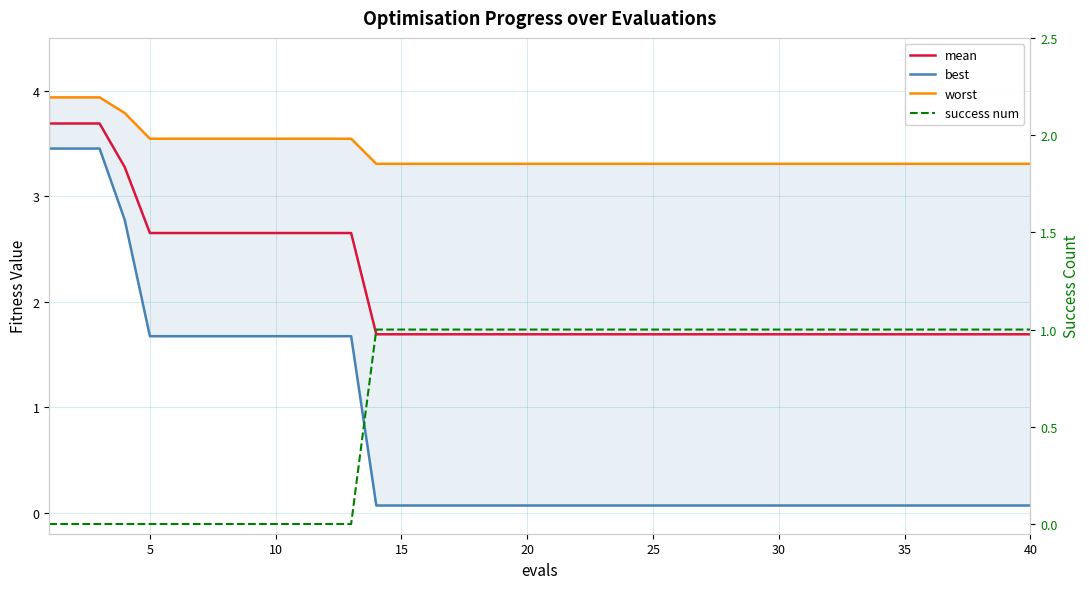

Reading left to right, list all the values displayed in this chart.

mean: 3.7	3.7	3.7	3.3	2.7	2.7	2.7	2.7	2.7	2.7	2.7	2.7	2.7	1.7	1.7	1.7	1.7	1.7	1.7	1.7	1.7	1.7	1.7	1.7	1.7	1.7	1.7	1.7	1.7	1.7	1.7	1.7	1.7	1.7	1.7	1.7	1.7	1.7	1.7	1.7
best: 3.5	3.5	3.5	2.8	1.7	1.7	1.7	1.7	1.7	1.7	1.7	1.7	1.7	0.1	0.1	0.1	0.1	0.1	0.1	0.1	0.1	0.1	0.1	0.1	0.1	0.1	0.1	0.1	0.1	0.1	0.1	0.1	0.1	0.1	0.1	0.1	0.1	0.1	0.1	0.1
worst: 3.9	3.9	3.9	3.8	3.5	3.5	3.5	3.5	3.5	3.5	3.5	3.5	3.5	3.3	3.3	3.3	3.3	3.3	3.3	3.3	3.3	3.3	3.3	3.3	3.3	3.3	3.3	3.3	3.3	3.3	3.3	3.3	3.3	3.3	3.3	3.3	3.3	3.3	3.3	3.3
success num: 0.0	0.0	0.0	0.0	0.0	0.0	0.0	0.0	0.0	0.0	0.0	0.0	0.0	1.0	1.0	1.0	1.0	1.0	1.0	1.0	1.0	1.0	1.0	1.0	1.0	1.0	1.0	1.0	1.0	1.0	1.0	1.0	1.0	1.0	1.0	1.0	1.0	1.0	1.0	1.0